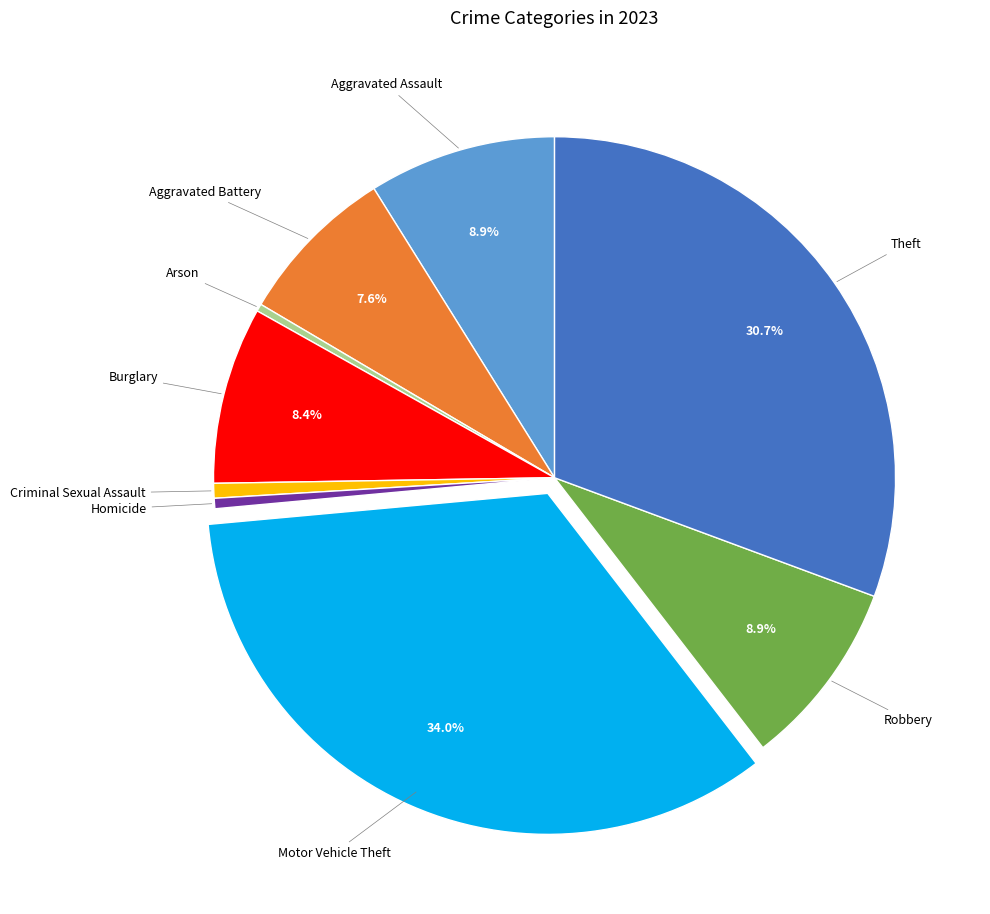

Is there any slice that represents more than half of the pie?

No